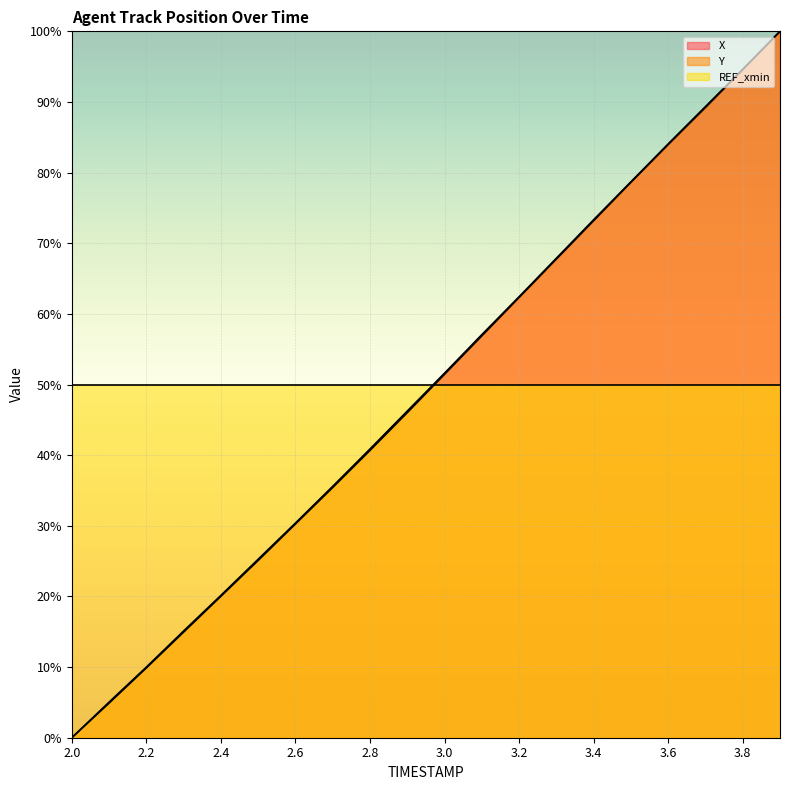

What is the maximum value shown in the chart?

100.0